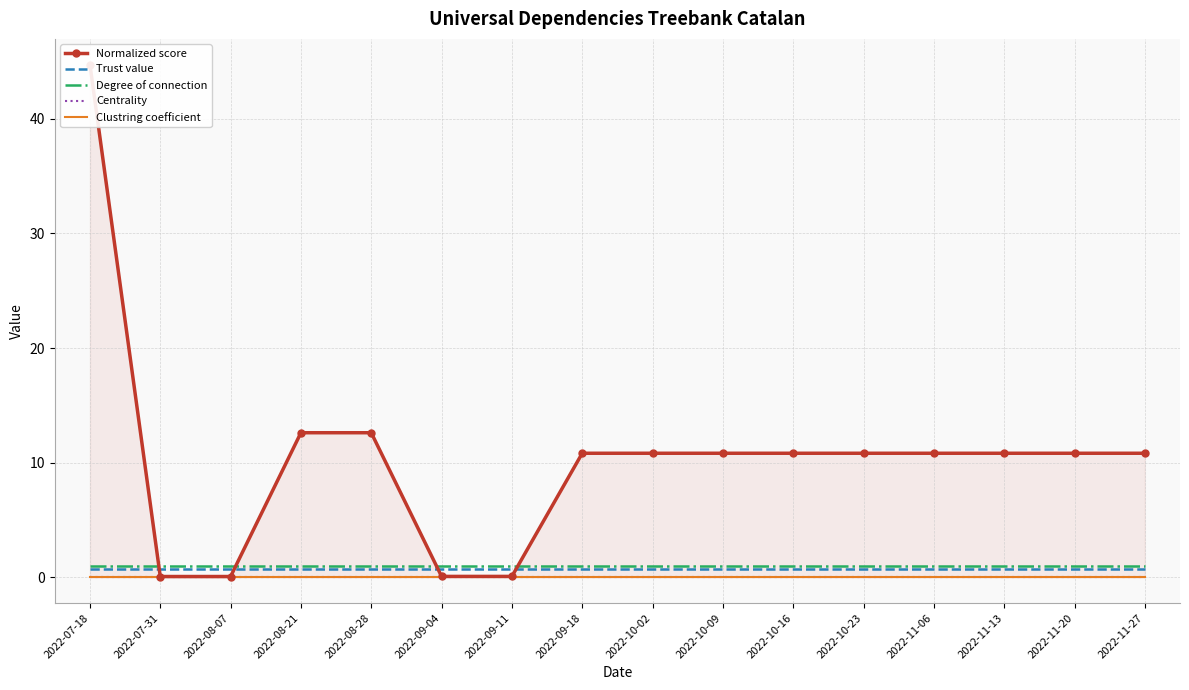

Reading left to right, what are all the values shown in this chart?

Normalized score: 2022-07-18=44.7	2022-07-31=0.1	2022-08-07=0.1	2022-08-21=12.6	2022-08-28=12.6	2022-09-04=0.1	2022-09-11=0.1	2022-09-18=10.8	2022-10-02=10.8	2022-10-09=10.8	2022-10-16=10.8	2022-10-23=10.8	2022-11-06=10.8	2022-11-13=10.8	2022-11-20=10.8	2022-11-27=10.8
Trust value: 2022-07-18=0.8	2022-07-31=0.8	2022-08-07=0.8	2022-08-21=0.8	2022-08-28=0.8	2022-09-04=0.8	2022-09-11=0.8	2022-09-18=0.8	2022-10-02=0.8	2022-10-09=0.8	2022-10-16=0.8	2022-10-23=0.8	2022-11-06=0.8	2022-11-13=0.8	2022-11-20=0.8	2022-11-27=0.8
Degree of connection: 2022-07-18=1.0	2022-07-31=1.0	2022-08-07=1.0	2022-08-21=1.0	2022-08-28=1.0	2022-09-04=1.0	2022-09-11=1.0	2022-09-18=1.0	2022-10-02=1.0	2022-10-09=1.0	2022-10-16=1.0	2022-10-23=1.0	2022-11-06=1.0	2022-11-13=1.0	2022-11-20=1.0	2022-11-27=1.0
Centrality: 2022-07-18=0.0	2022-07-31=0.0	2022-08-07=0.0	2022-08-21=0.0	2022-08-28=0.0	2022-09-04=0.0	2022-09-11=0.0	2022-09-18=0.0	2022-10-02=0.0	2022-10-09=0.0	2022-10-16=0.0	2022-10-23=0.0	2022-11-06=0.0	2022-11-13=0.0	2022-11-20=0.0	2022-11-27=0.0
Clustring coefficient: 2022-07-18=0.0	2022-07-31=0.0	2022-08-07=0.0	2022-08-21=0.0	2022-08-28=0.0	2022-09-04=0.0	2022-09-11=0.0	2022-09-18=0.0	2022-10-02=0.0	2022-10-09=0.0	2022-10-16=0.0	2022-10-23=0.0	2022-11-06=0.0	2022-11-13=0.0	2022-11-20=0.0	2022-11-27=0.0